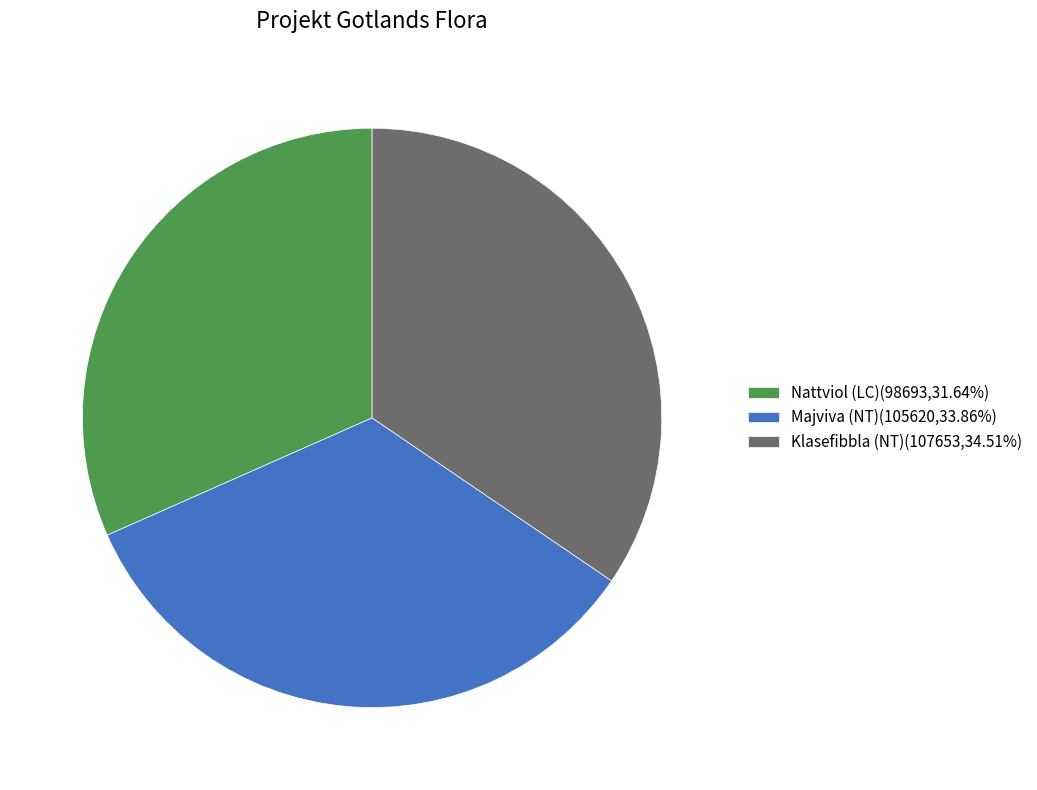

Does Klasefibbla (NT)(107653,34.51%) account for over 50% of the chart?

No